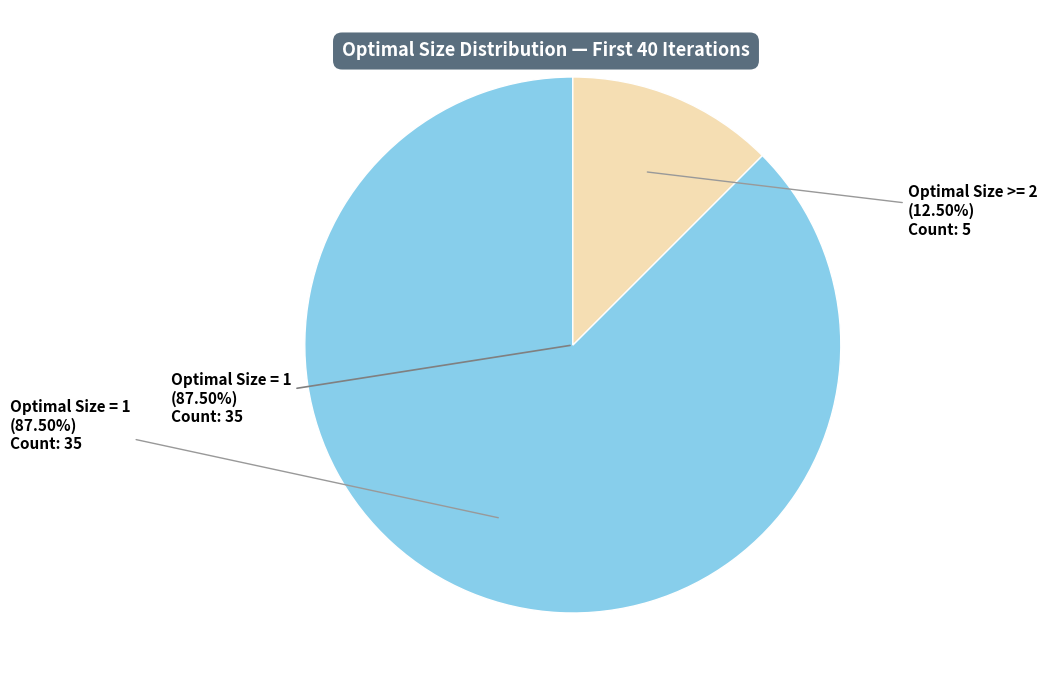

The Optimal Size 1 slice represents 76% of the pie. True or false?

False